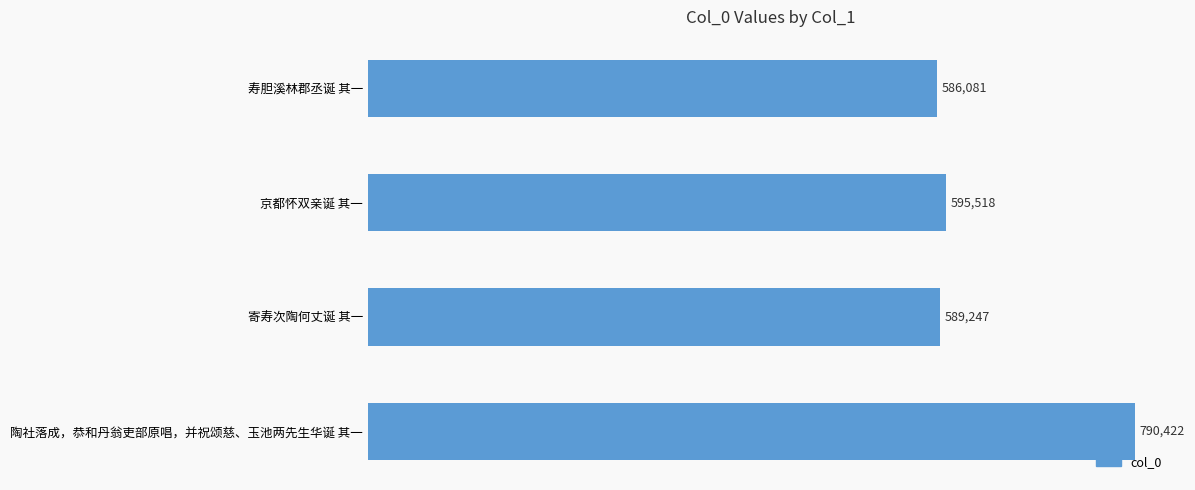

Is it true that the value at 陶社落成，恭和丹翁吏部原唱，并祝颂慈、玉池两先生华诞 其一 is 449490?

False